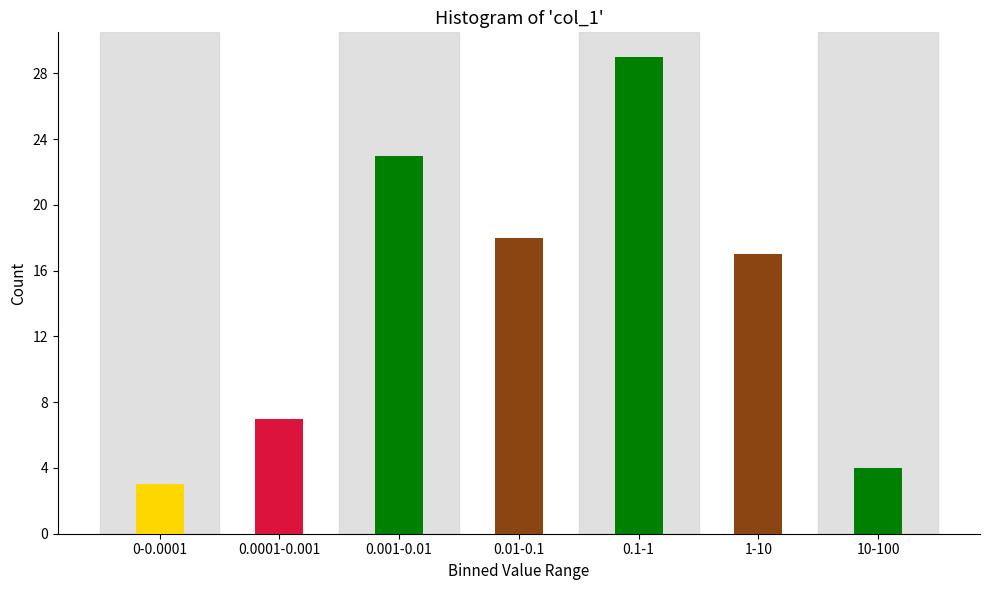

Reading left to right, what are all the values shown in this chart?

0-0.0001=3	0.0001-0.001=7	0.001-0.01=23	0.01-0.1=18	0.1-1=29	1-10=17	10-100=4